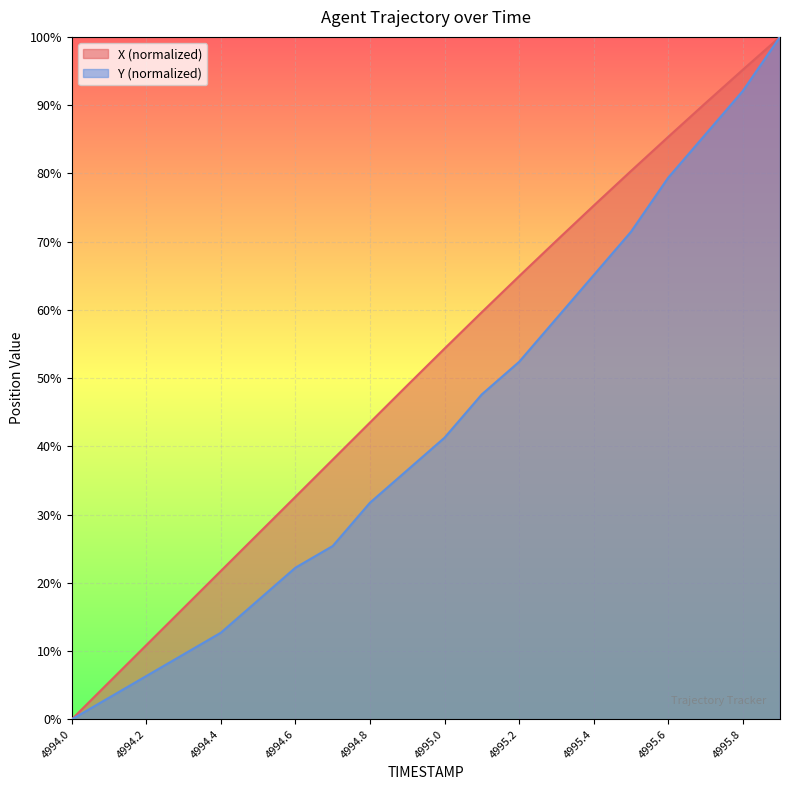

What is the difference between the highest and lowest values at 4994.3?

6.8